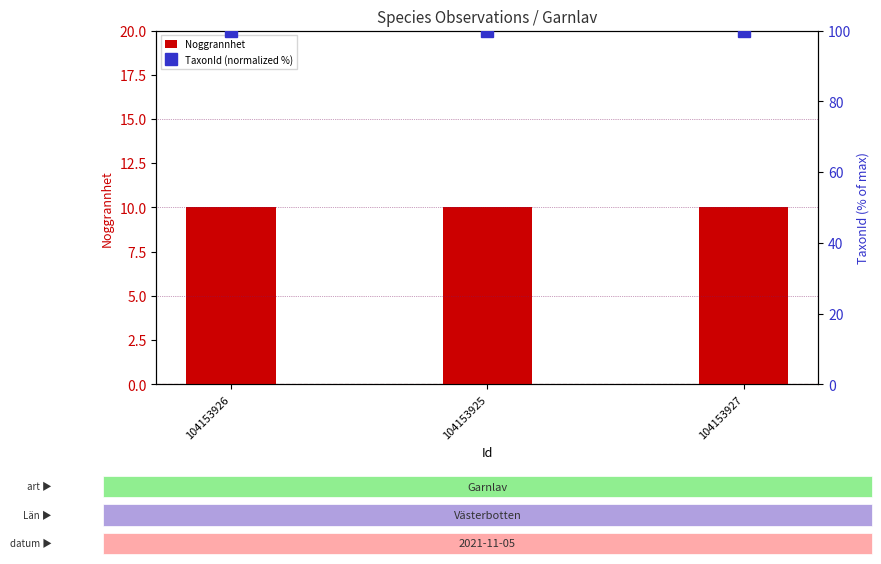

Count the number of categories in the chart.

3